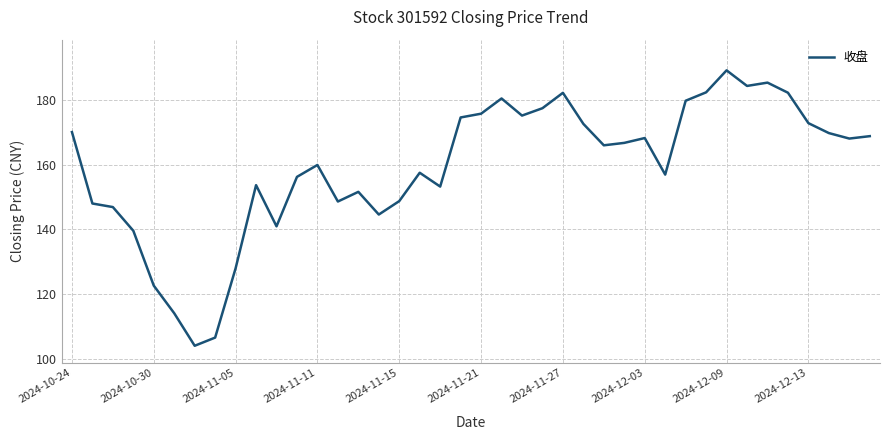

What is the difference between the maximum and second lowest values?

82.3